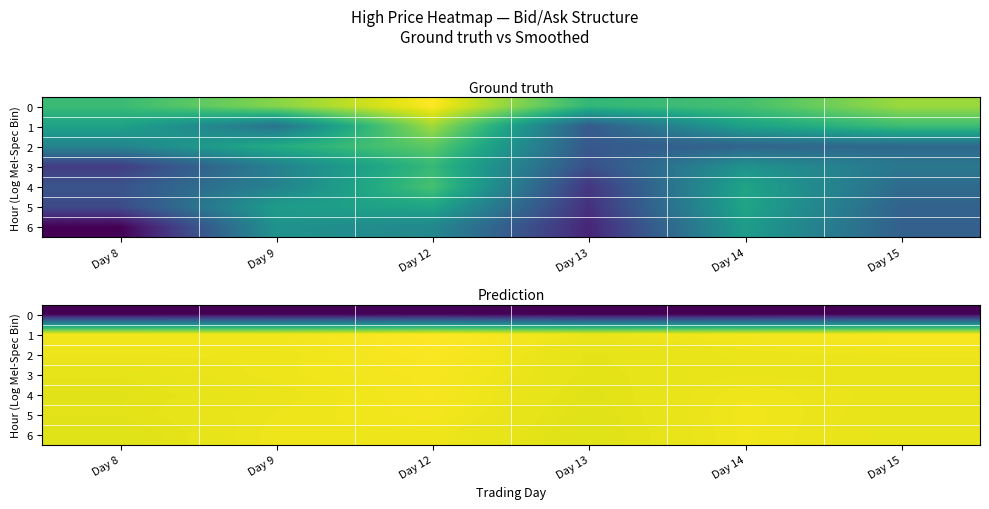

What is the total value across all series at Day 9?

3504.6